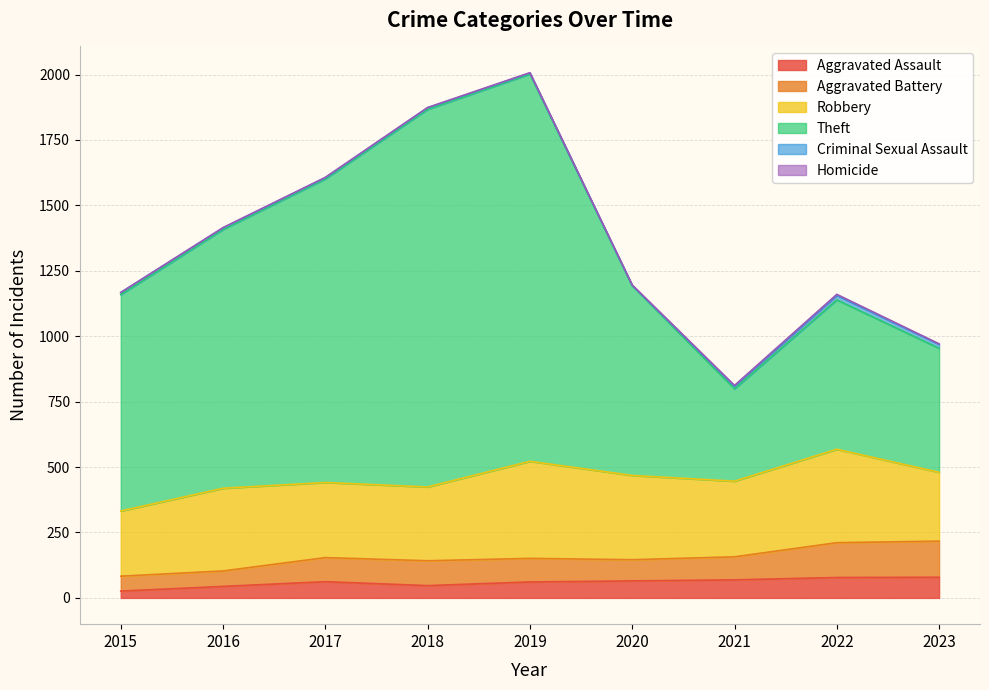

At which category does the chart reach its peak across all series?

2019